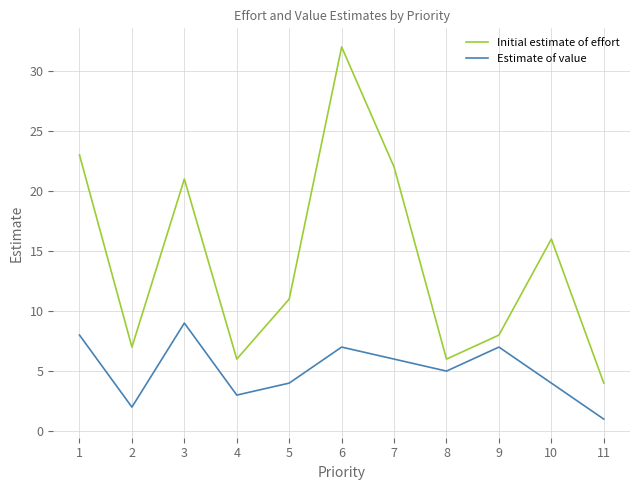

Rank the series by their maximum value, from lowest to highest.

Estimate of value, Initial estimate of effort